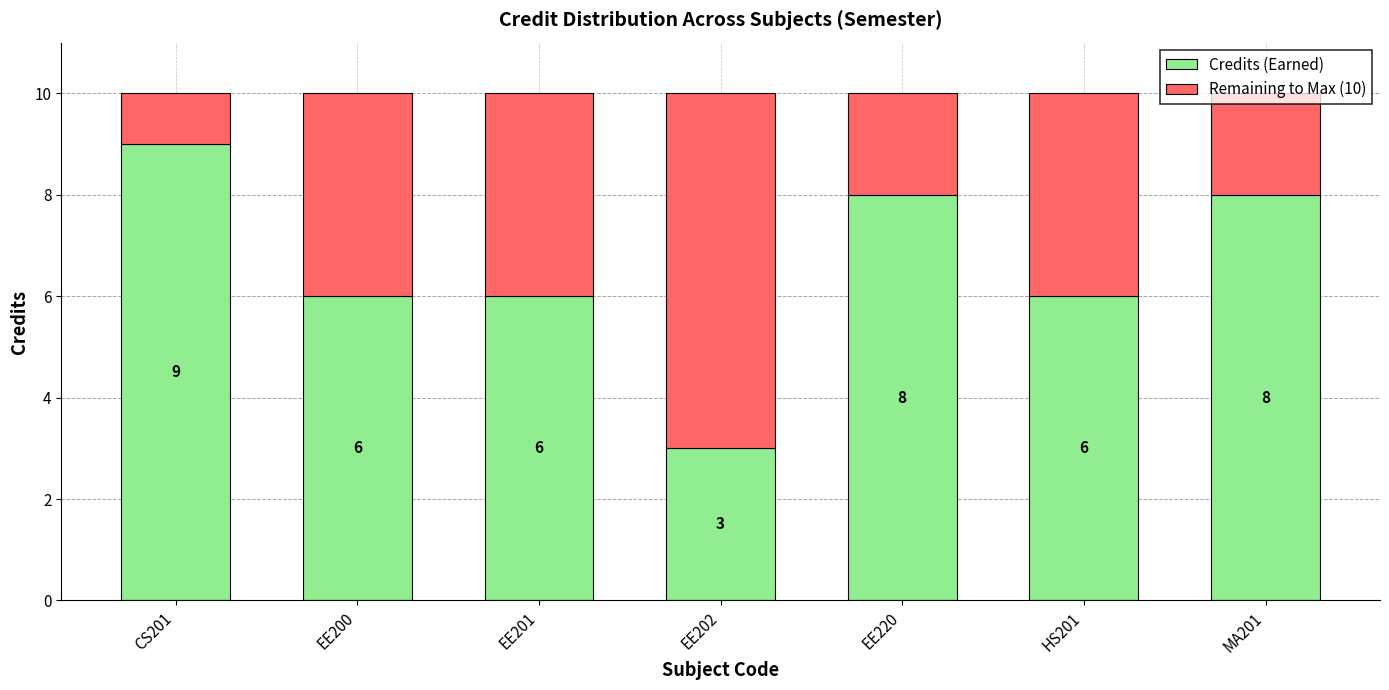

Count the Credits (Earned) values in the range 6 to 8.

5